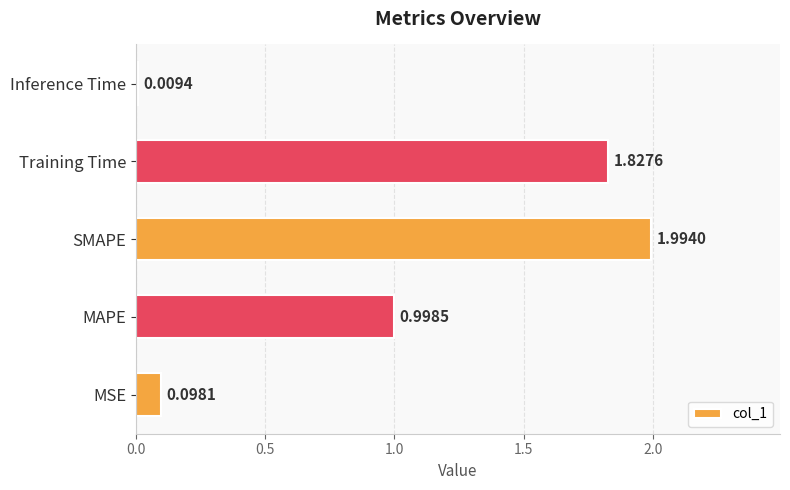

Between MSE and MAPE, which is larger?

MAPE